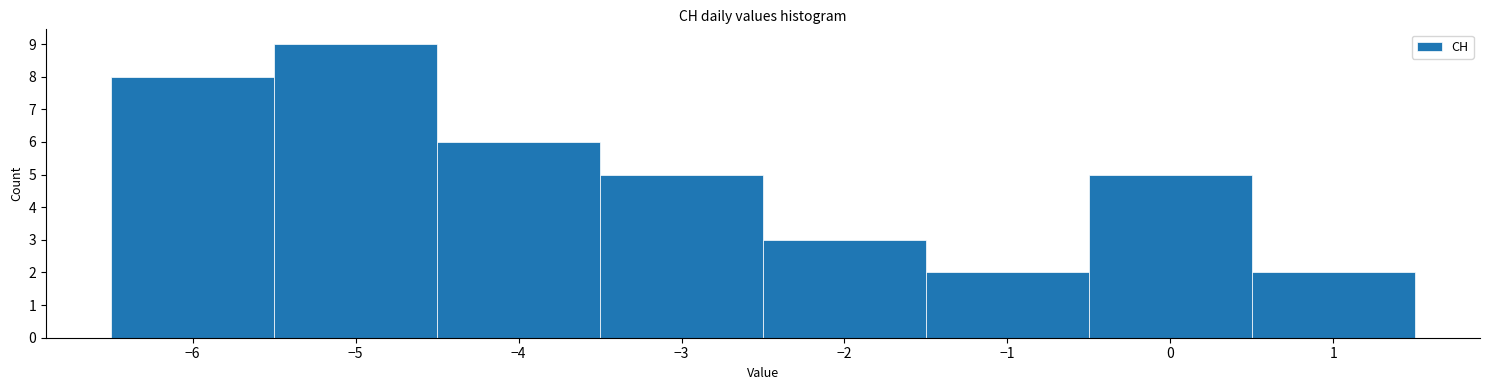

Which range on the x-axis has the tallest bar?

-5.5 to -4.5